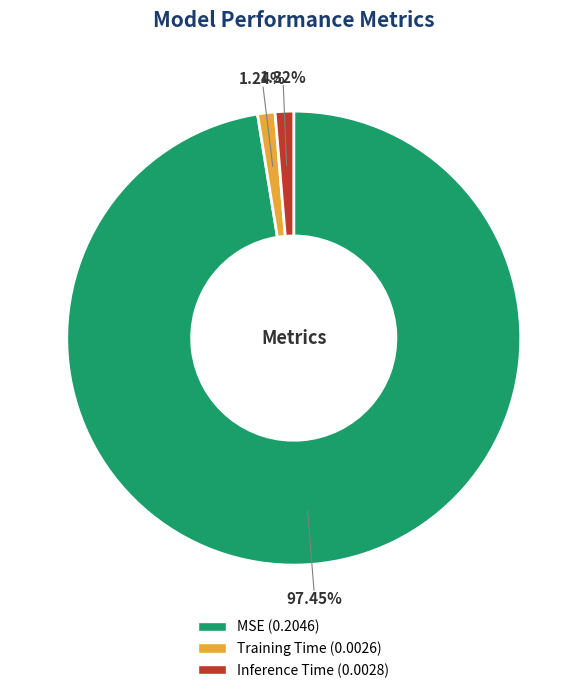

Count the number of slices in the pie.

3